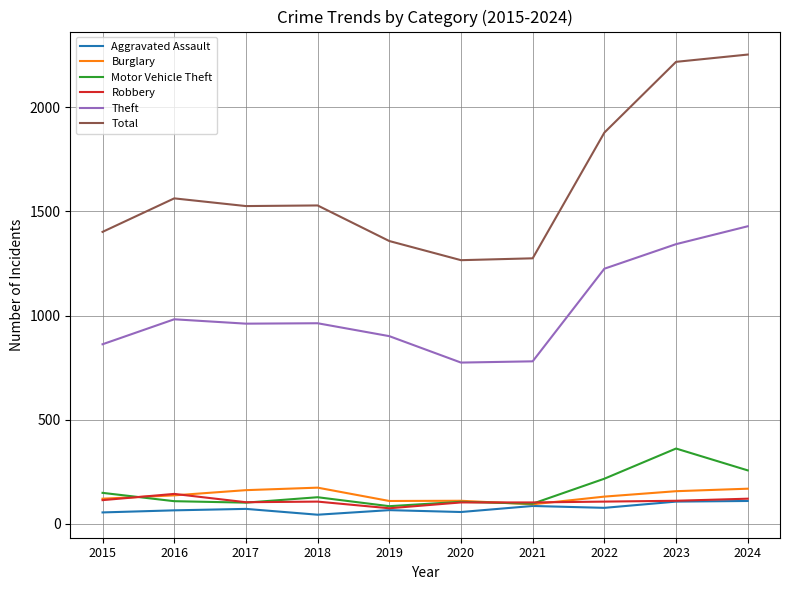

Which series has the widest spread of values?

Total